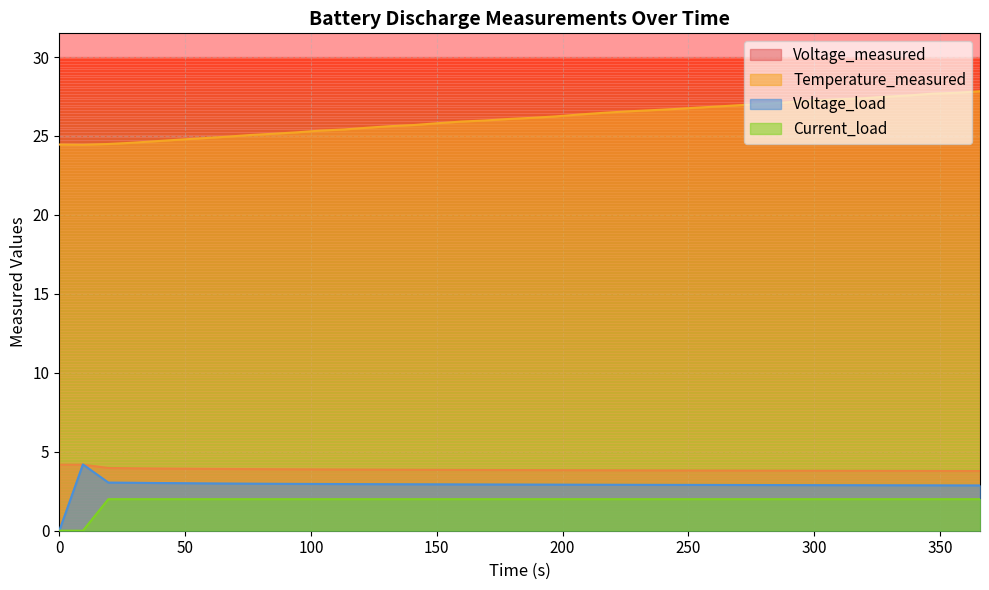

What is the lowest value of the Voltage_measured series?

3.8